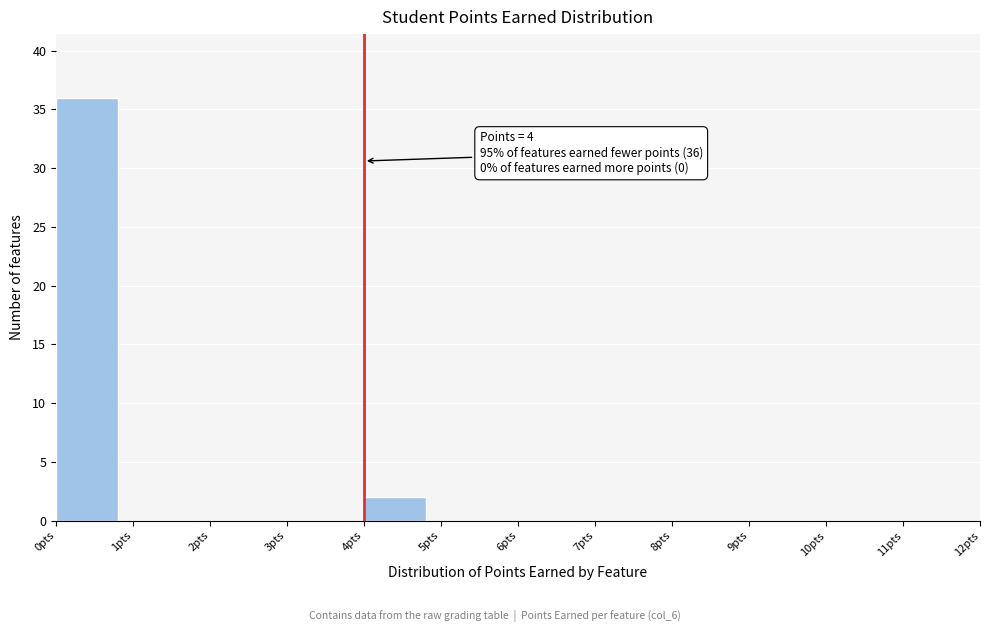

Over which range of the x-axis is the bar tallest?

0 to 1